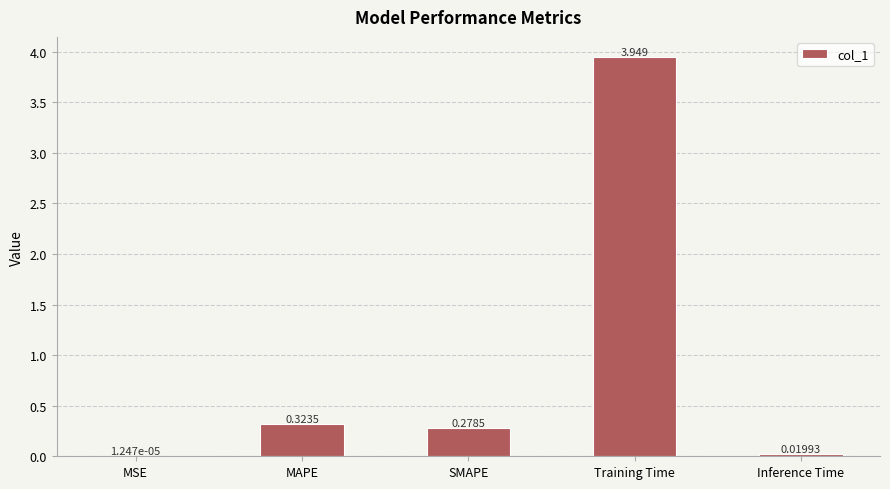

Are the bars horizontal?

No